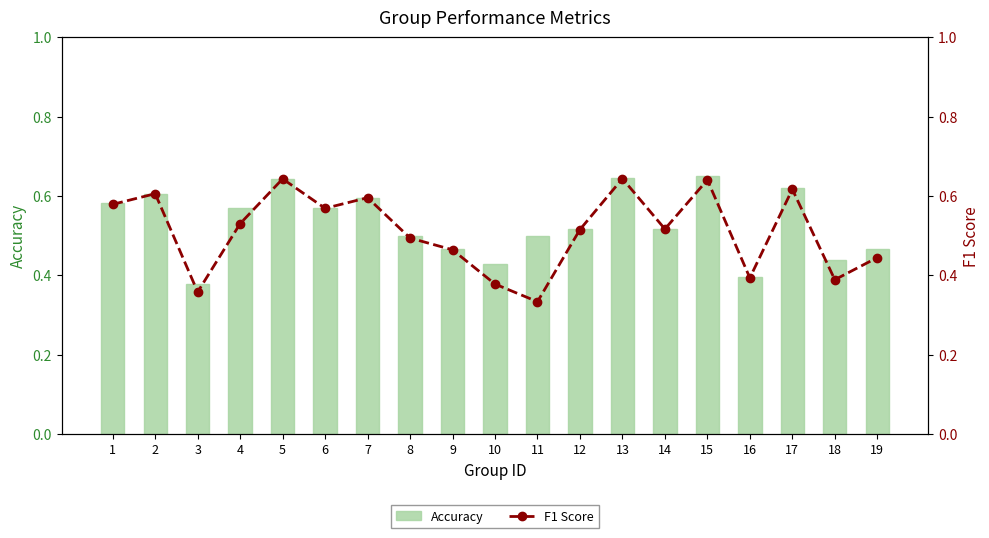

What is the value of the F1 Score bar at the 17th from the left?

0.6